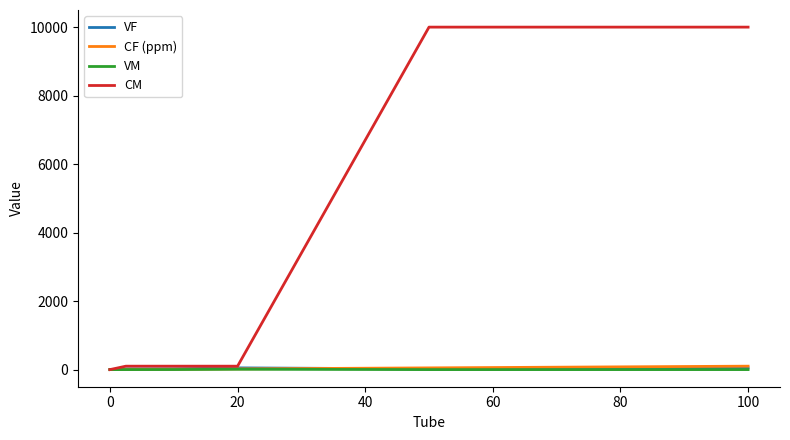

Which series has the largest total across all categories?

CM